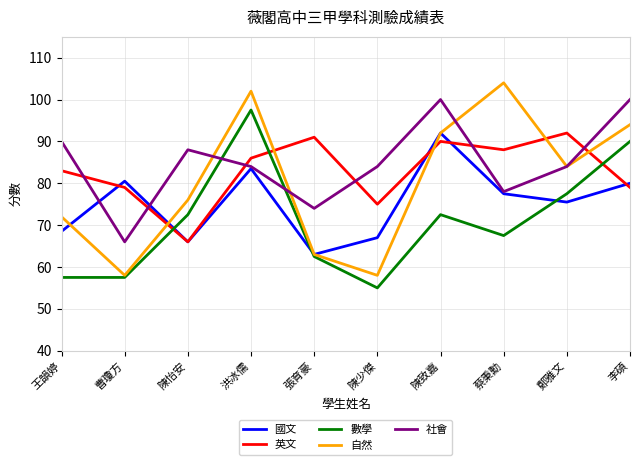

At which label is 自然 closest to 81?

鄭雅文